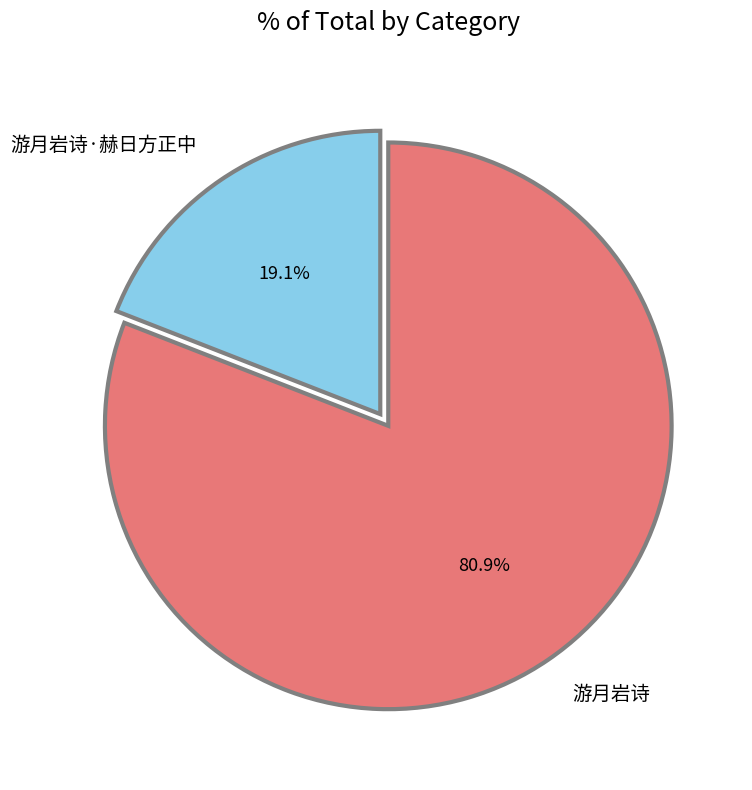

Count the number of slices in the pie.

2